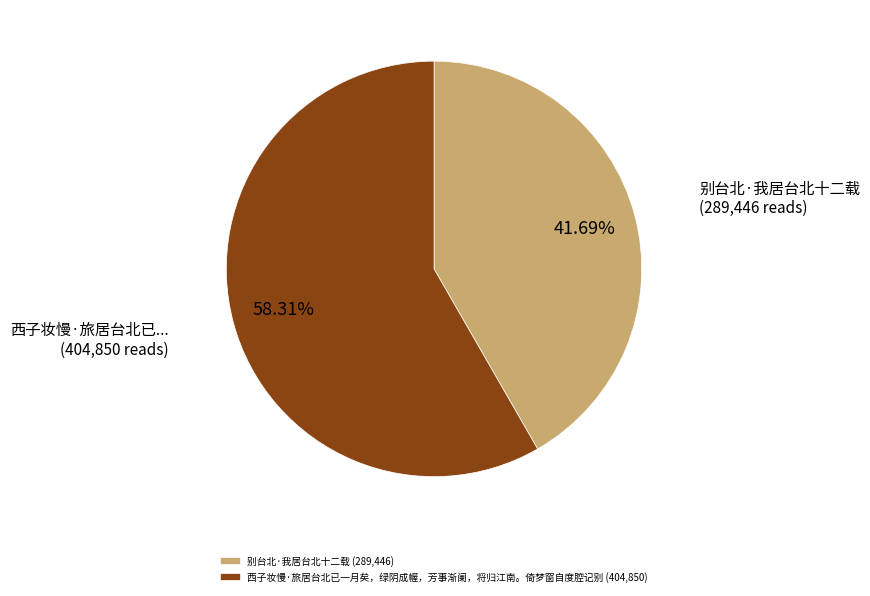

Does any single category account for the majority?

Yes